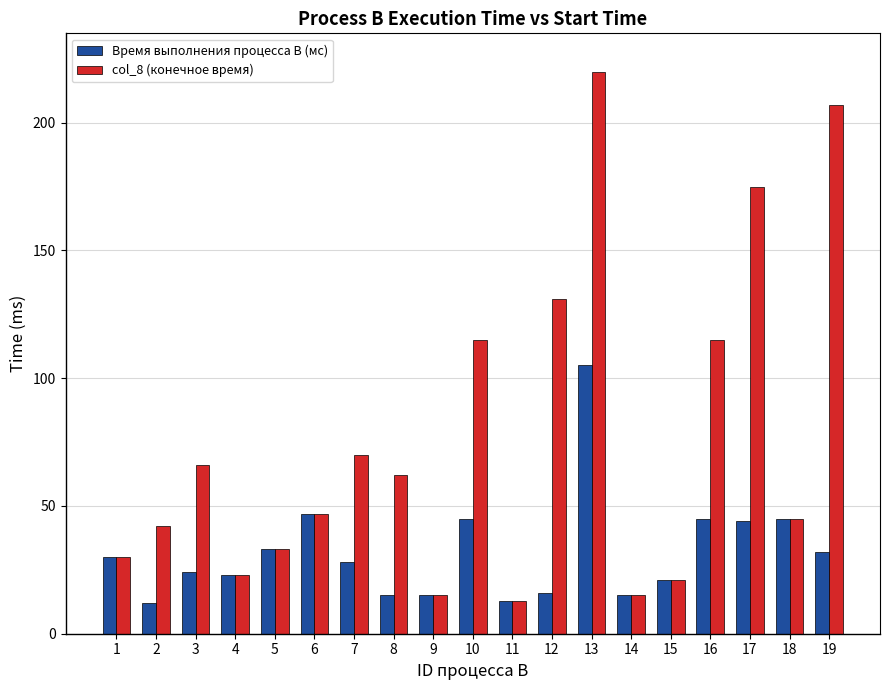

List the series in order of their peak value, lowest first.

Время выполнения процесса B (мс), col_8 (конечное время)